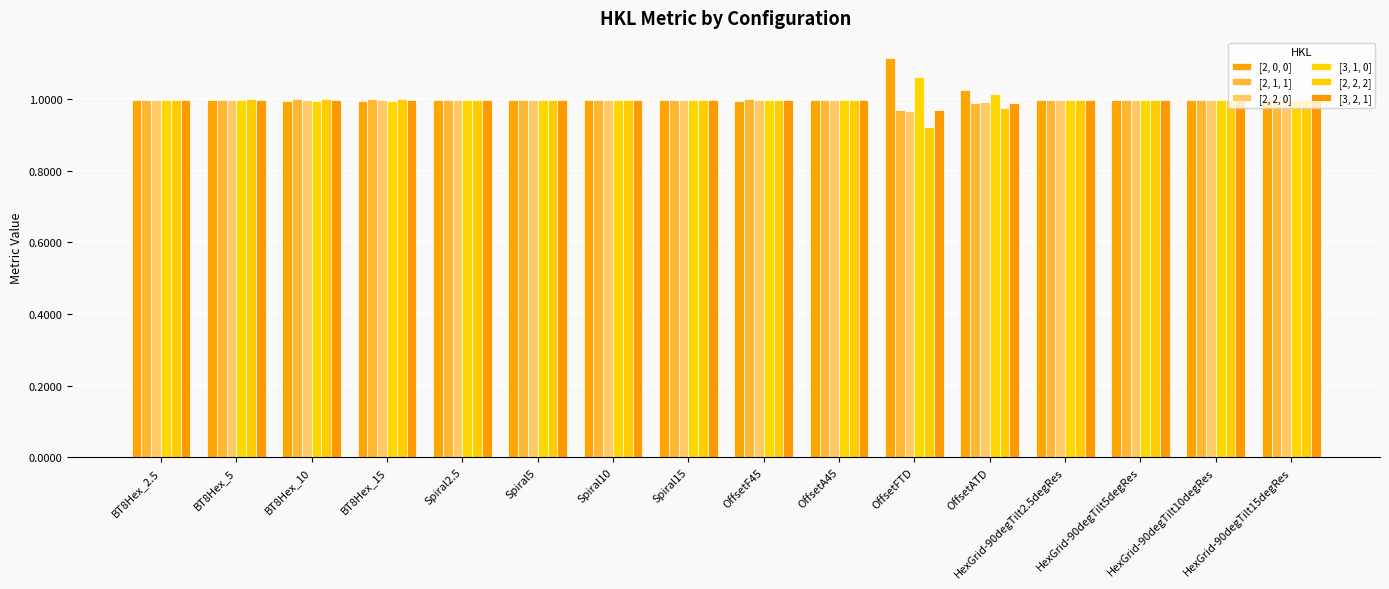

Count the number of data series in this chart.

6